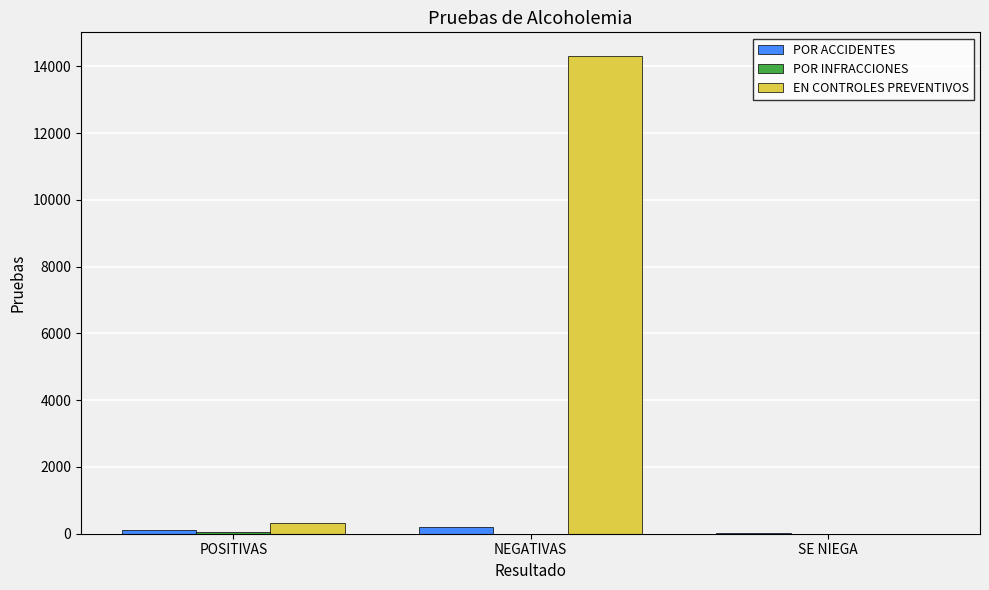

What is the difference between the POR ACCIDENTES values at POSITIVAS and SE NIEGA?

104